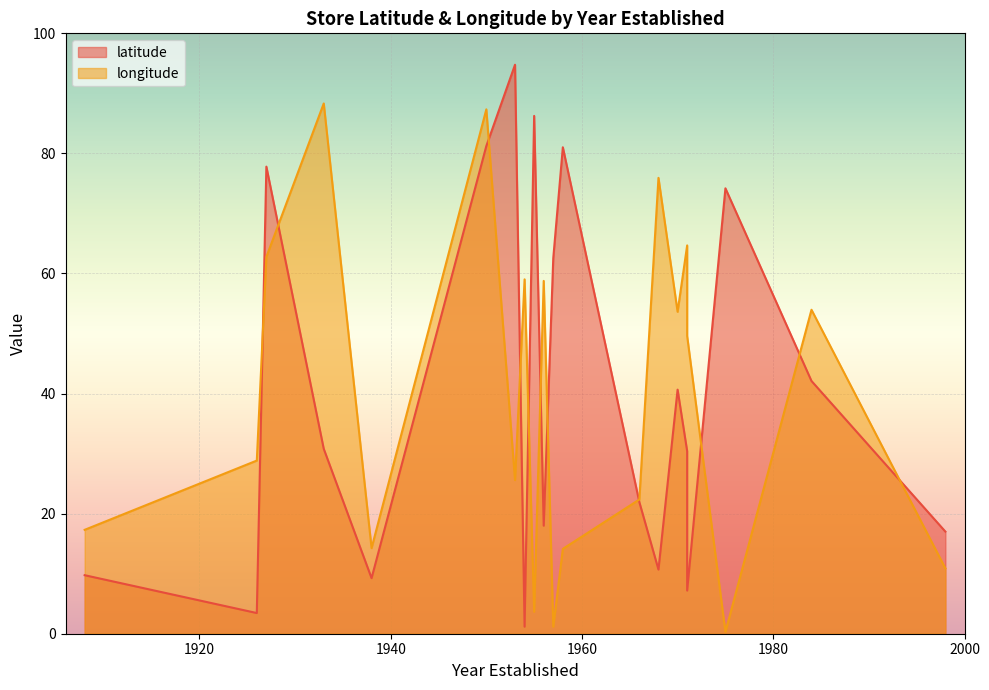

What is the lowest value of the latitude series?

1.2